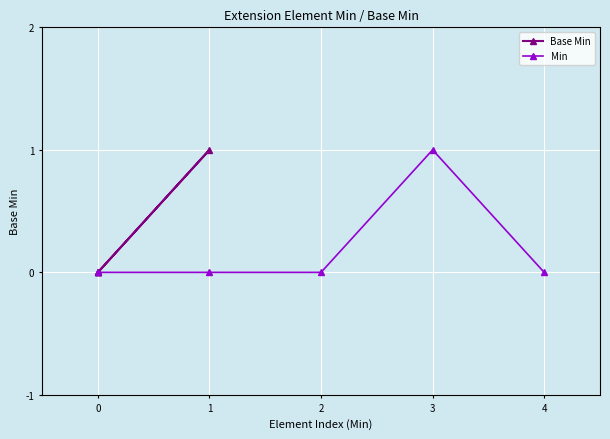

Is this an area chart (filled region under the line)?

No